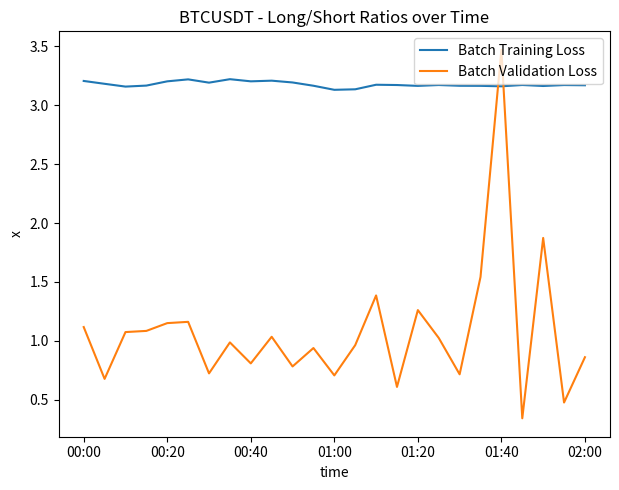

Which series has the widest spread of values?

Batch Validation Loss